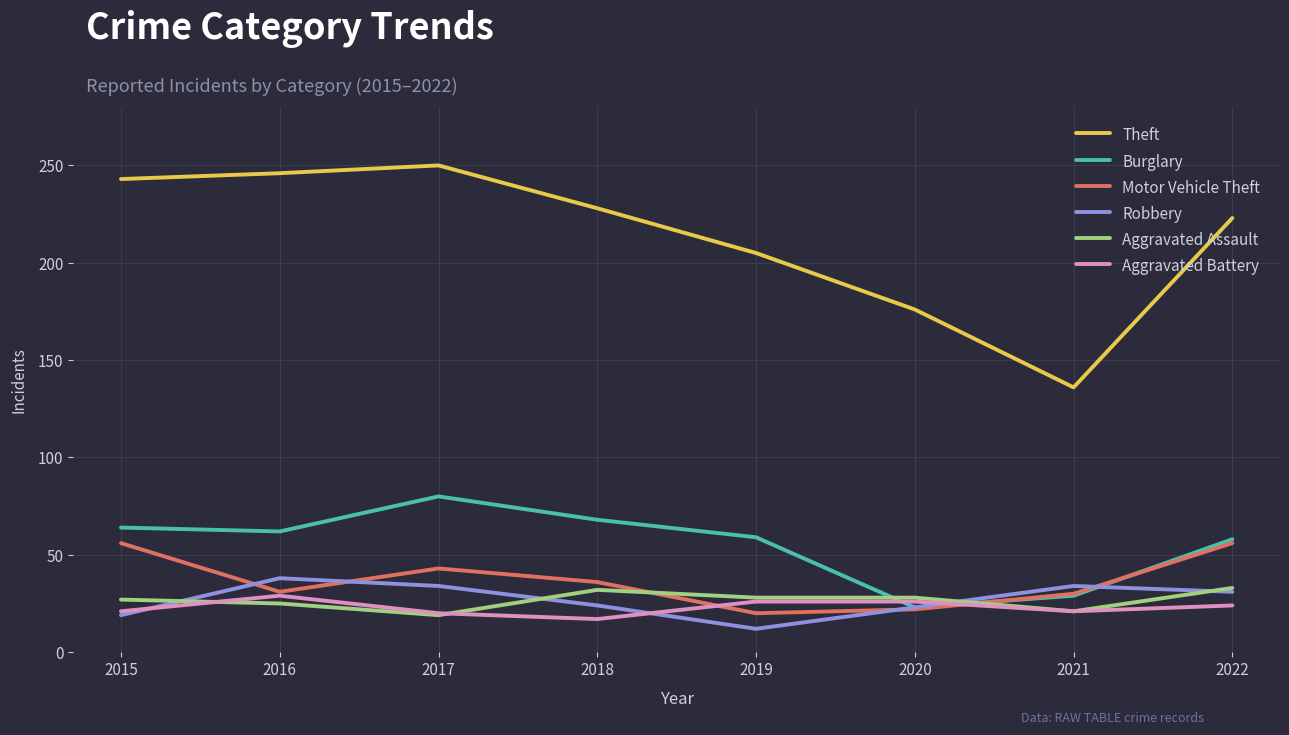

How many series are shown in this chart?

6